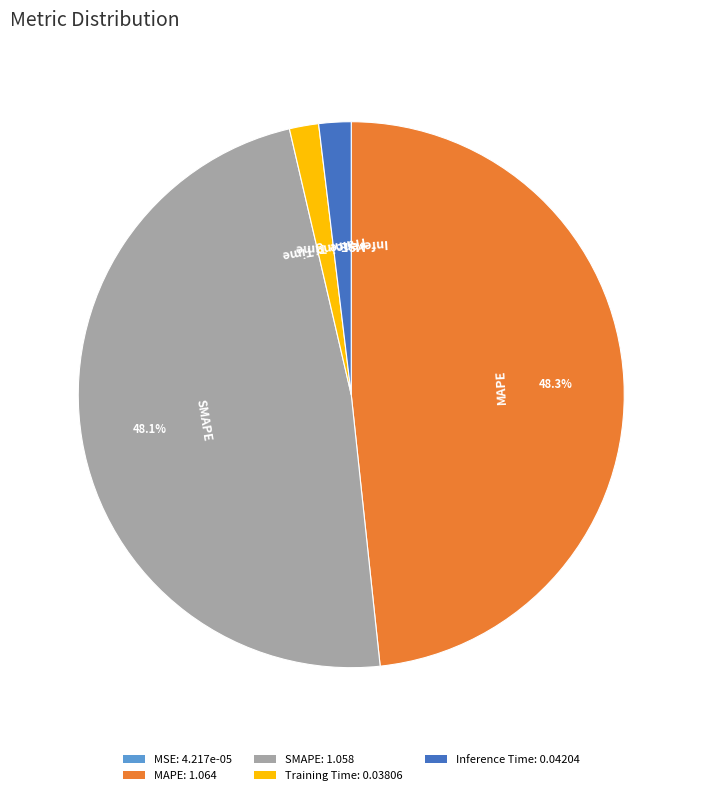

Is there any slice that represents more than half of the pie?

No